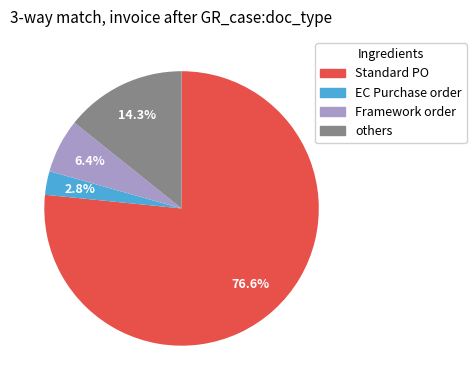

Which has a higher value, Framework order or EC Purchase order?

Framework order